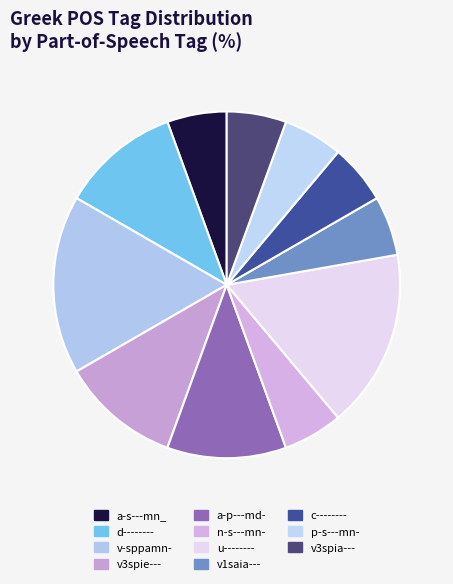

Rank the categories by value from lowest to highest.

a-s---mn_, n-s---mn-, v1saia---, c--------, p-s---mn-, v3spia---, d--------, v3spie---, a-p---md-, v-sppamn-, u--------